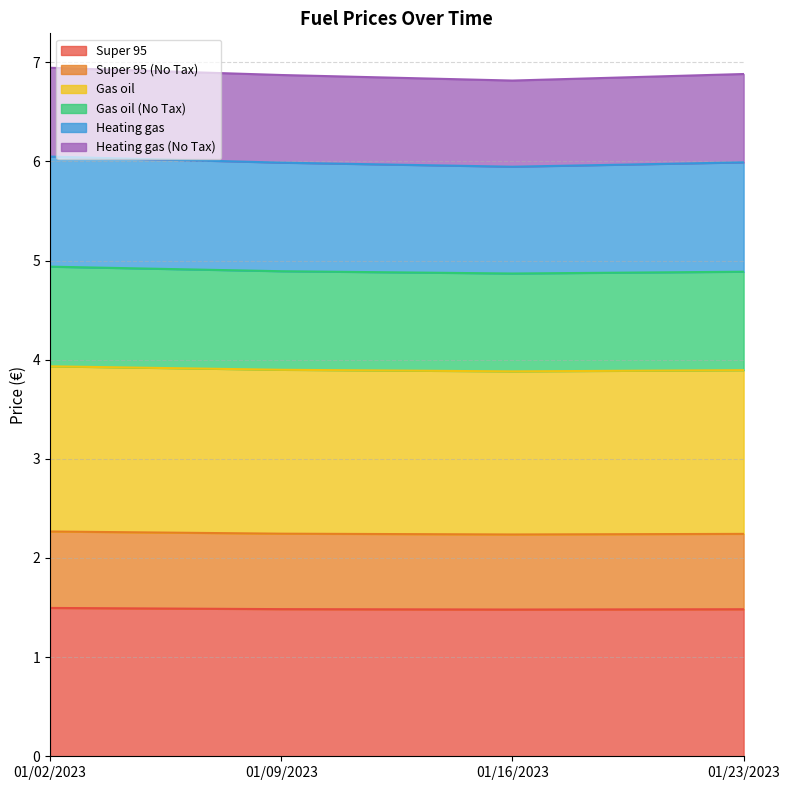

What is the minimum value for Super 95?

1.5